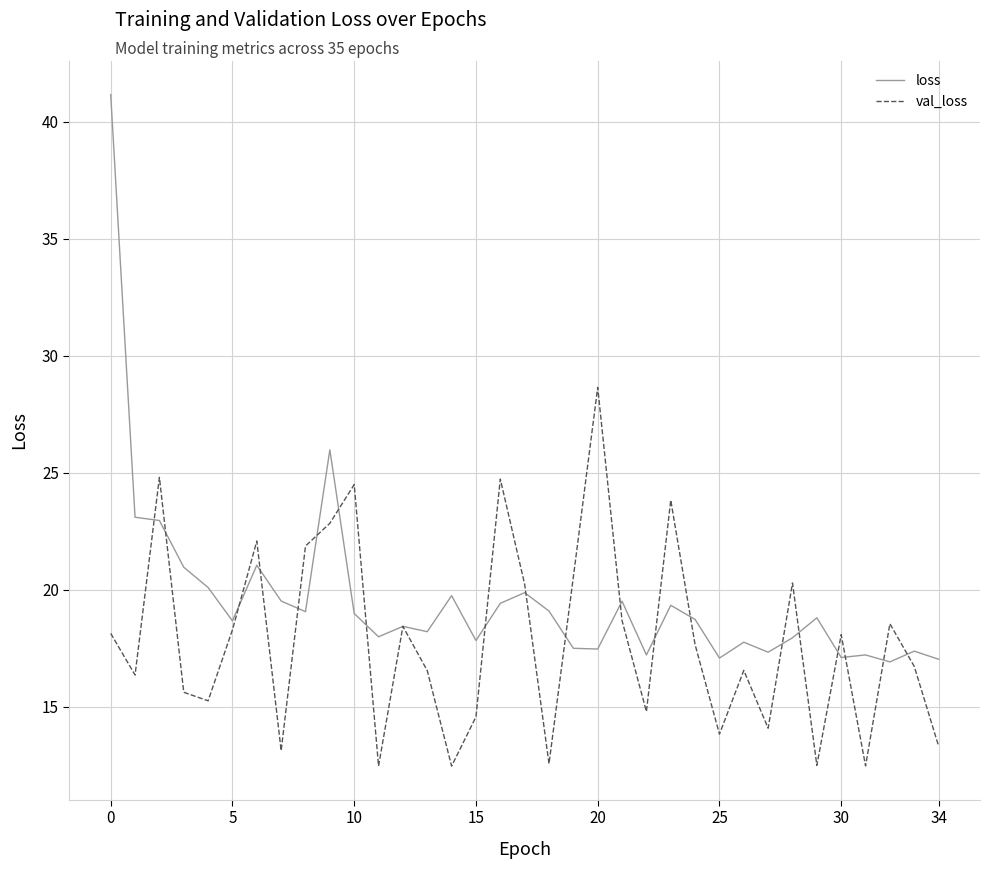

List the series in order of their peak value, highest first.

loss, val_loss